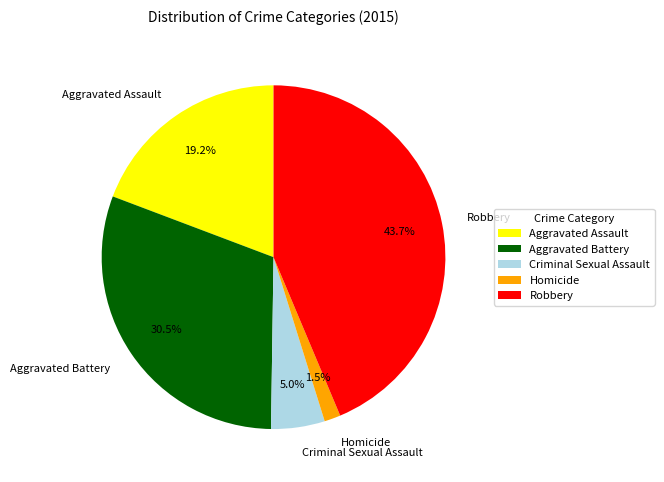

What percentage is the Criminal Sexual Assault slice, to the nearest percent?

5%